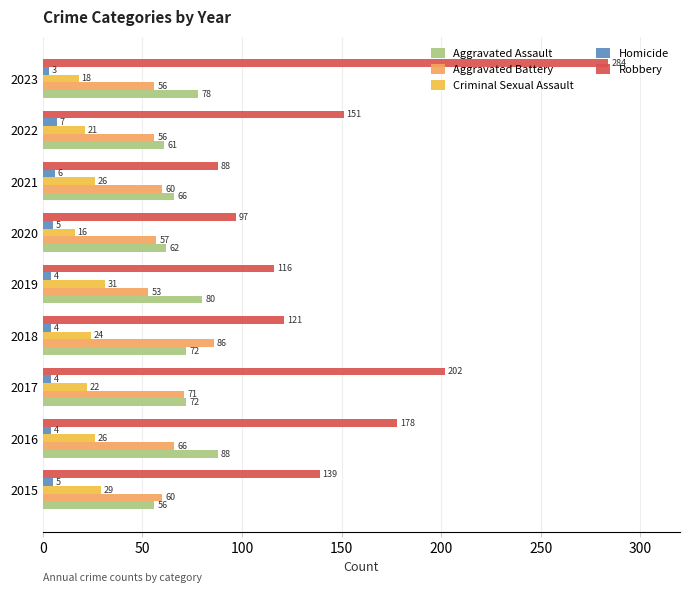

List the series in order of their peak value, lowest first.

Homicide, Criminal Sexual Assault, Aggravated Battery, Aggravated Assault, Robbery